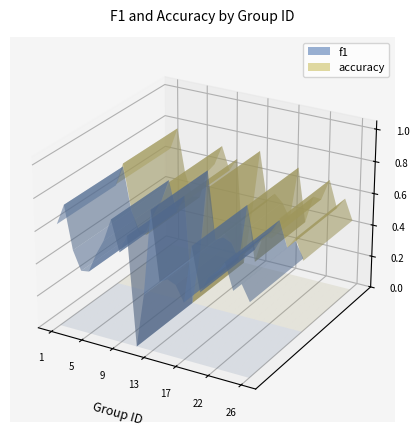

Reading left to right, transcribe all the data shown in this chart.

f1: 1=0.6	2=0.8	3=0.5	4=0.4	5=0.4	6=0.5	7=0.6	8=0.7	9=0.6	10=0.7	11=0.0	12=0.3	13=0.9	14=0.4	15=0.5	16=0.4	17=0.4	18=0.7	19=0.4	21=0.5	22=0.6	23=0.7	24=0.5	25=0.6	26=0.5
accuracy: 1=0.6	2=0.8	3=0.5	4=0.4	5=0.4	6=0.5	7=0.6	8=0.7	9=0.6	10=0.7	11=0.0	12=0.3	13=0.8	14=0.4	15=0.5	16=0.5	17=0.4	18=0.7	19=0.4	21=0.5	22=0.5	23=0.7	24=0.5	25=0.6	26=0.4